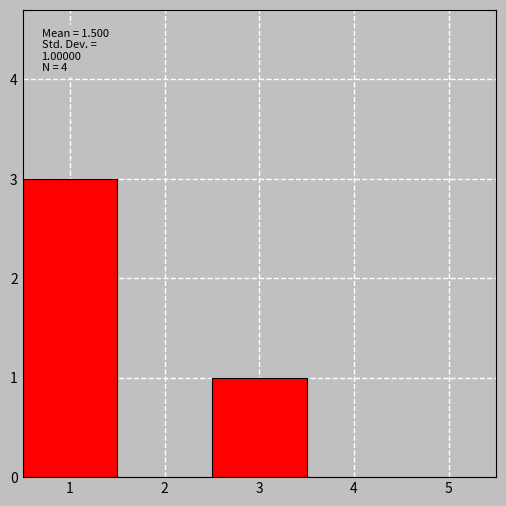

Which range on the x-axis has the tallest bar?

0.5 to 1.5